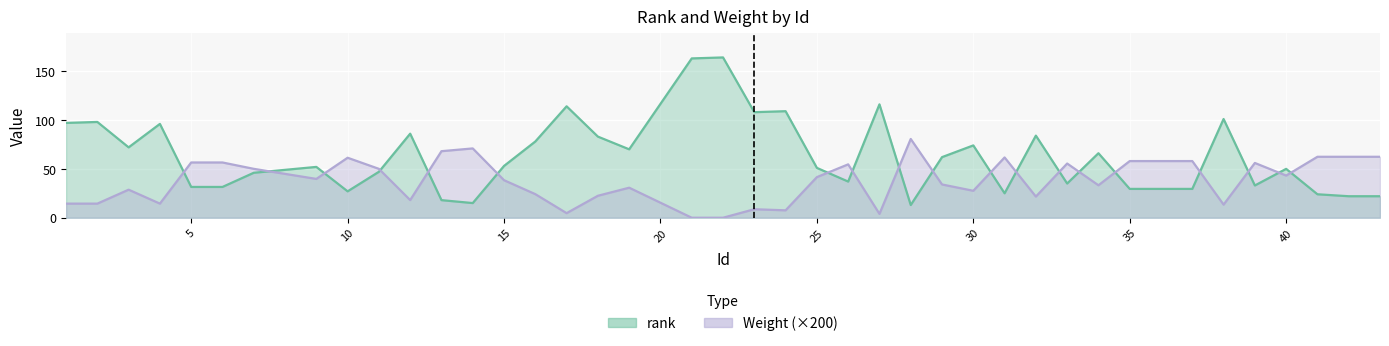

What is the lowest value of the rank series?

13.0